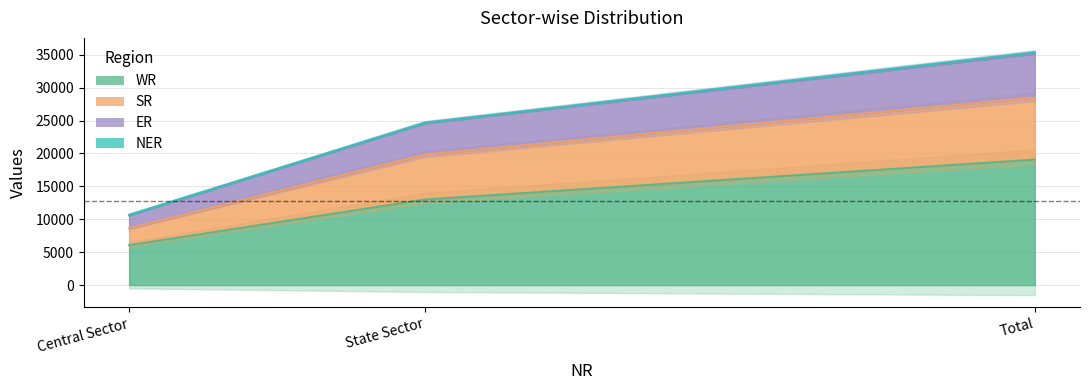

What is the total value across all series at Total?

89632